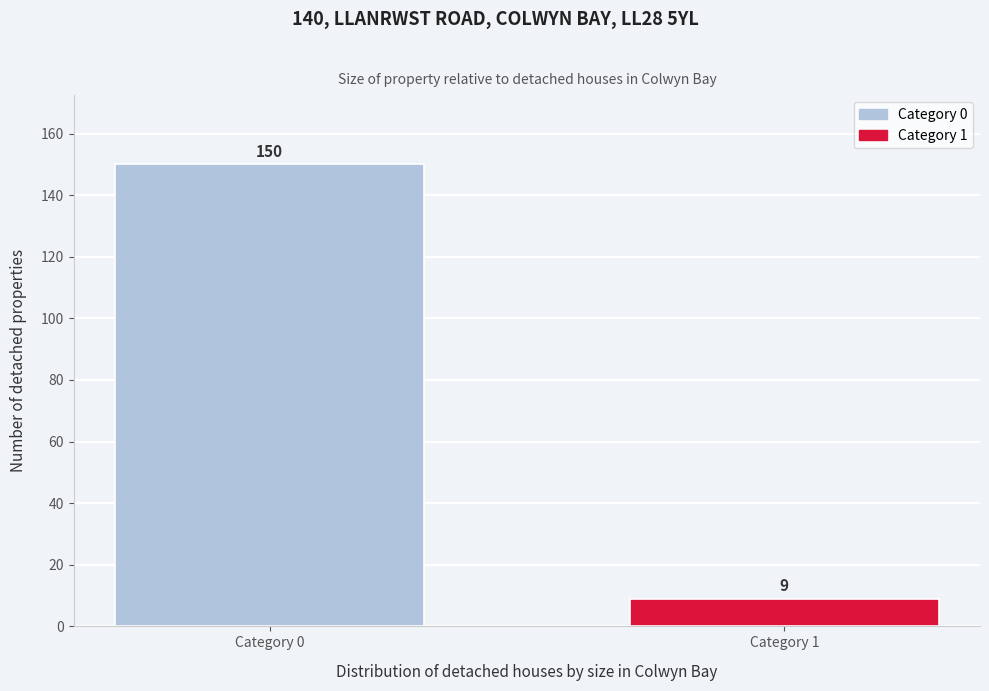

Reading left to right, list all the values displayed in this chart.

150	9